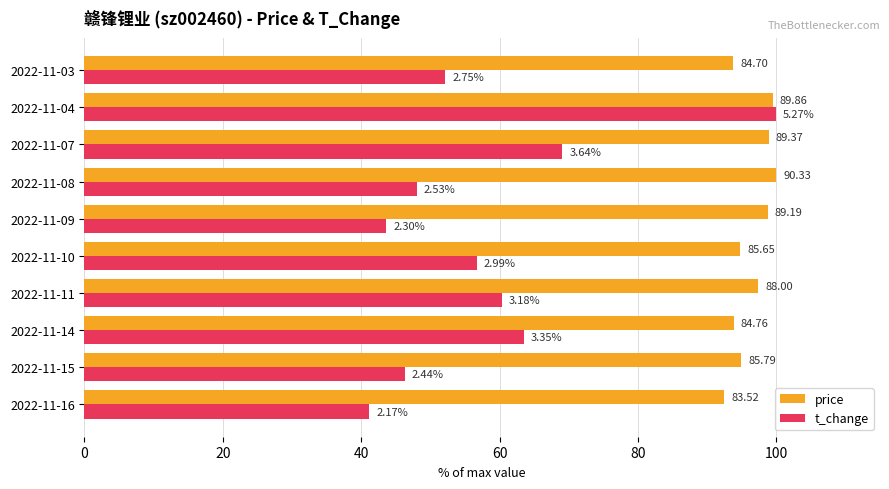

What are all the series names shown in the legend?

price, t_change